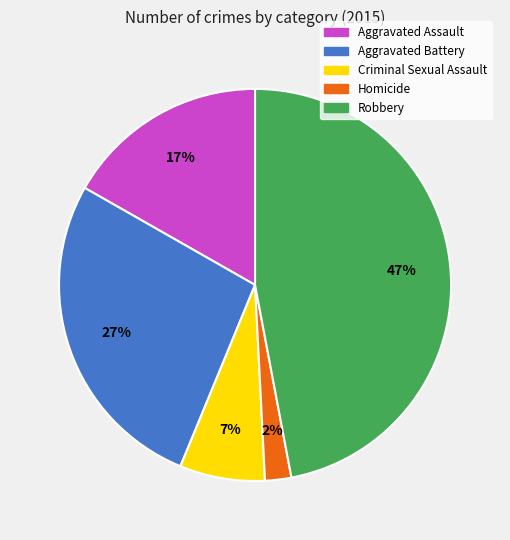

To the nearest percent, what is the difference between the largest and smallest slice percentages?

45%